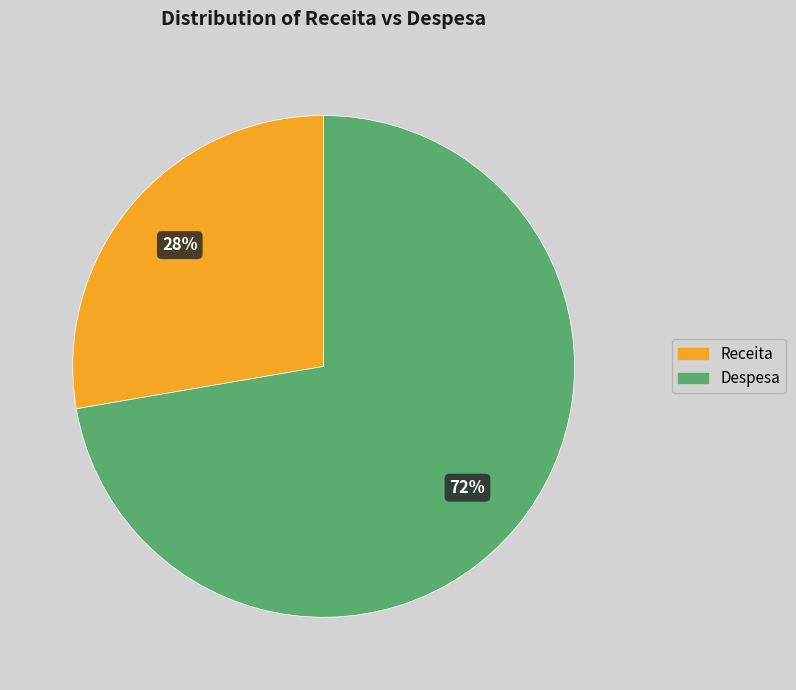

To the nearest percent, what portion does Despesa represent?

72%